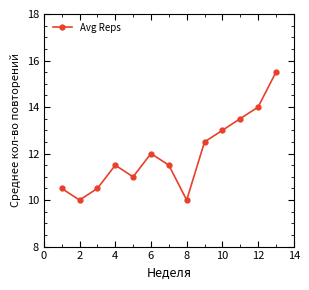

How many points are higher than both their immediate neighbors (excluding endpoints)?

2